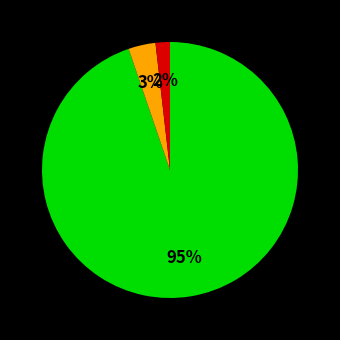

Does any single category account for the majority?

Yes